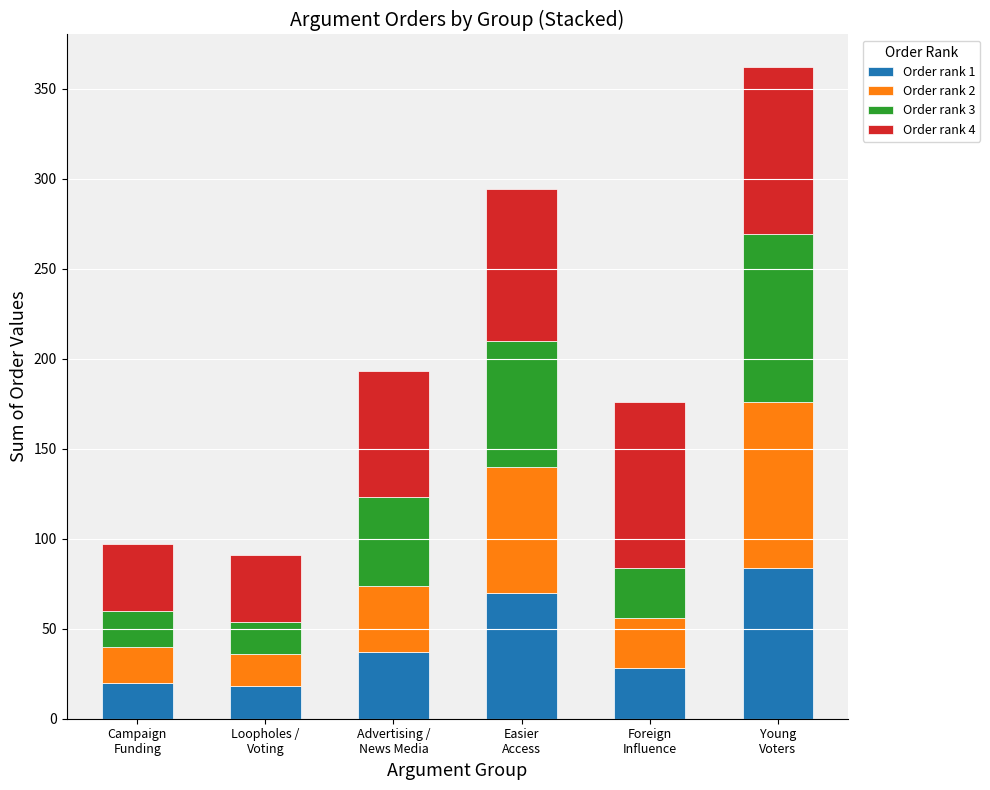

What is the difference between the maximum and minimum values in the Order rank 1 series?

66